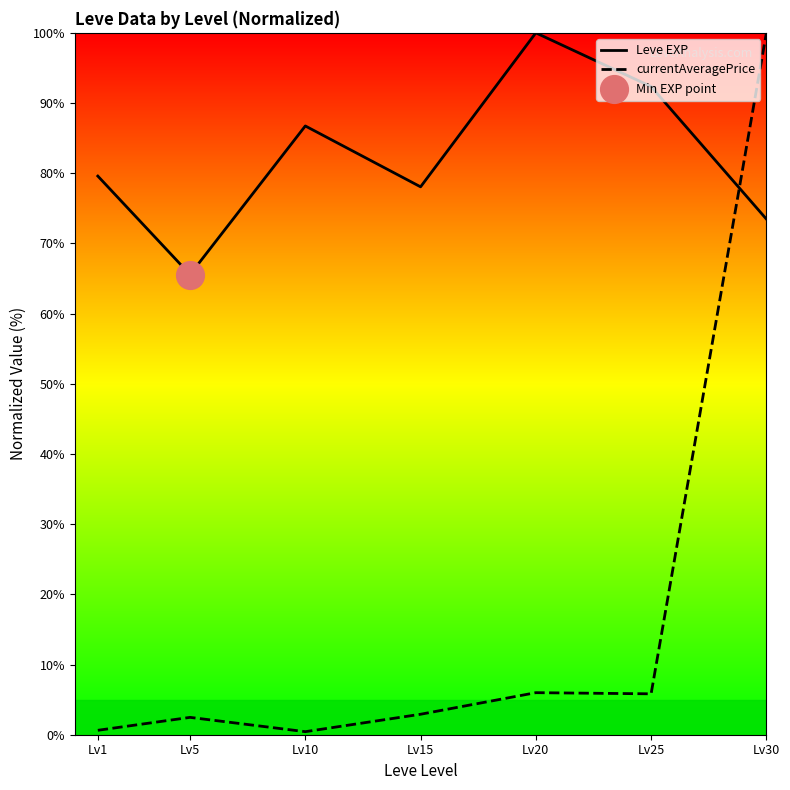

At which category is the sum across all series the highest?

Lv30